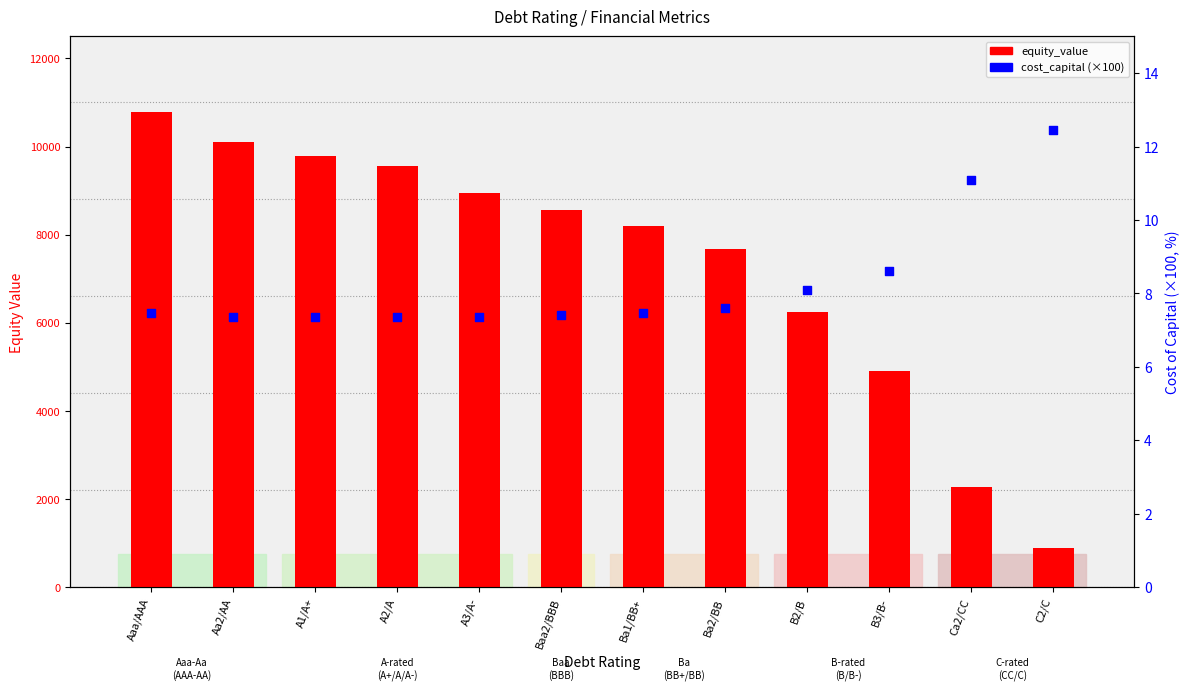

At how many categories does at least one series exceed 7500?

8